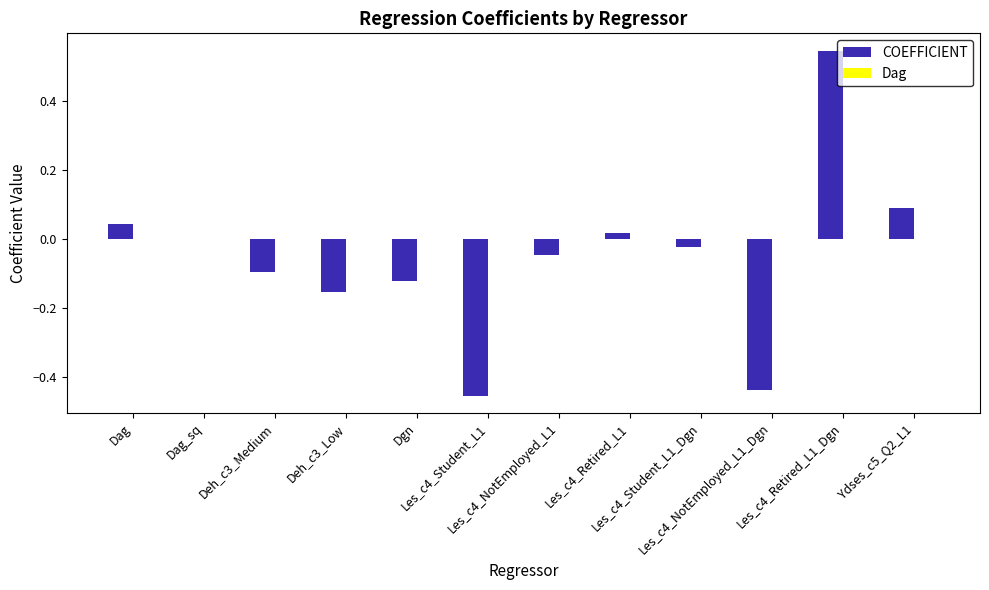

What is the spread (max minus min) of values at Ydses_c5_Q2_L1?

0.1